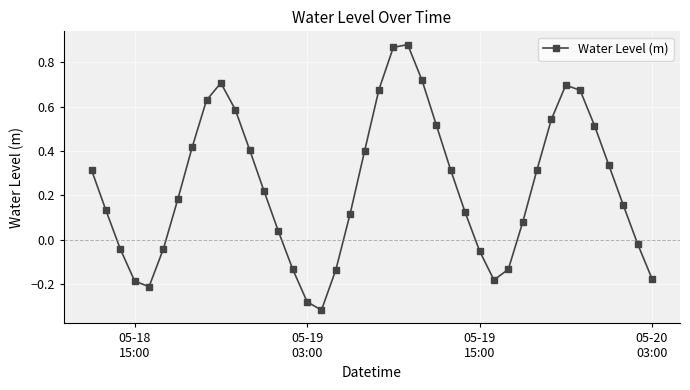

What is the difference between the second highest and second lowest values?

1.1